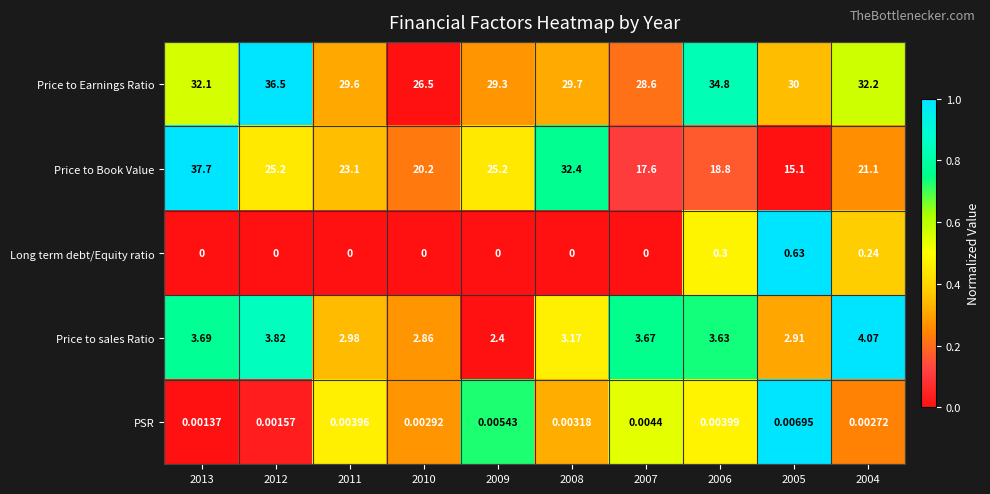

Rank the series by their maximum value, from highest to lowest.

Price to Book Value, Price to Earnings Ratio, Price to sales Ratio, Long term debt/Equity ratio, PSR